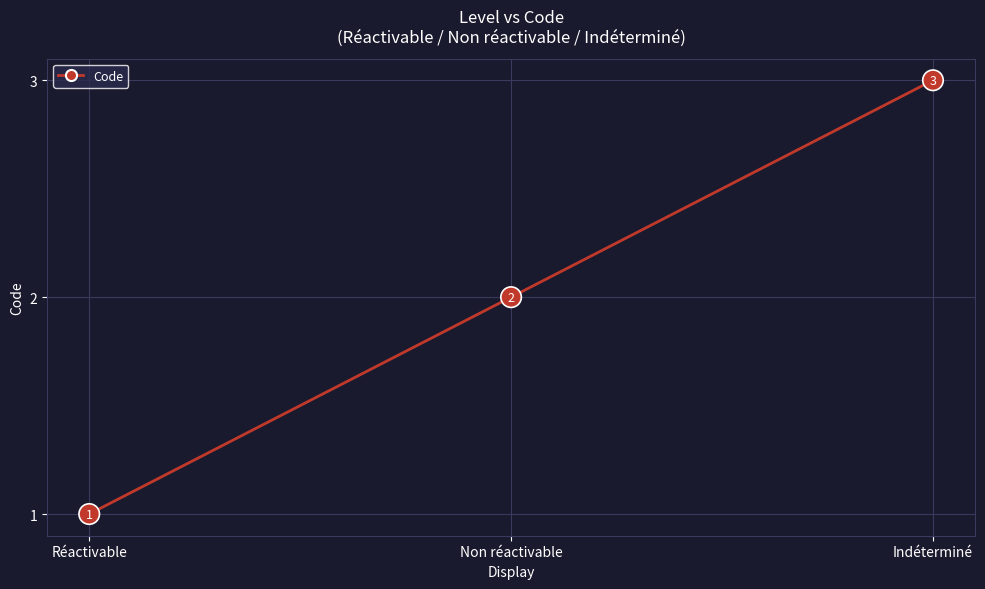

Rank the categories by value from lowest to highest.

Réactivable, Non réactivable, Indéterminé